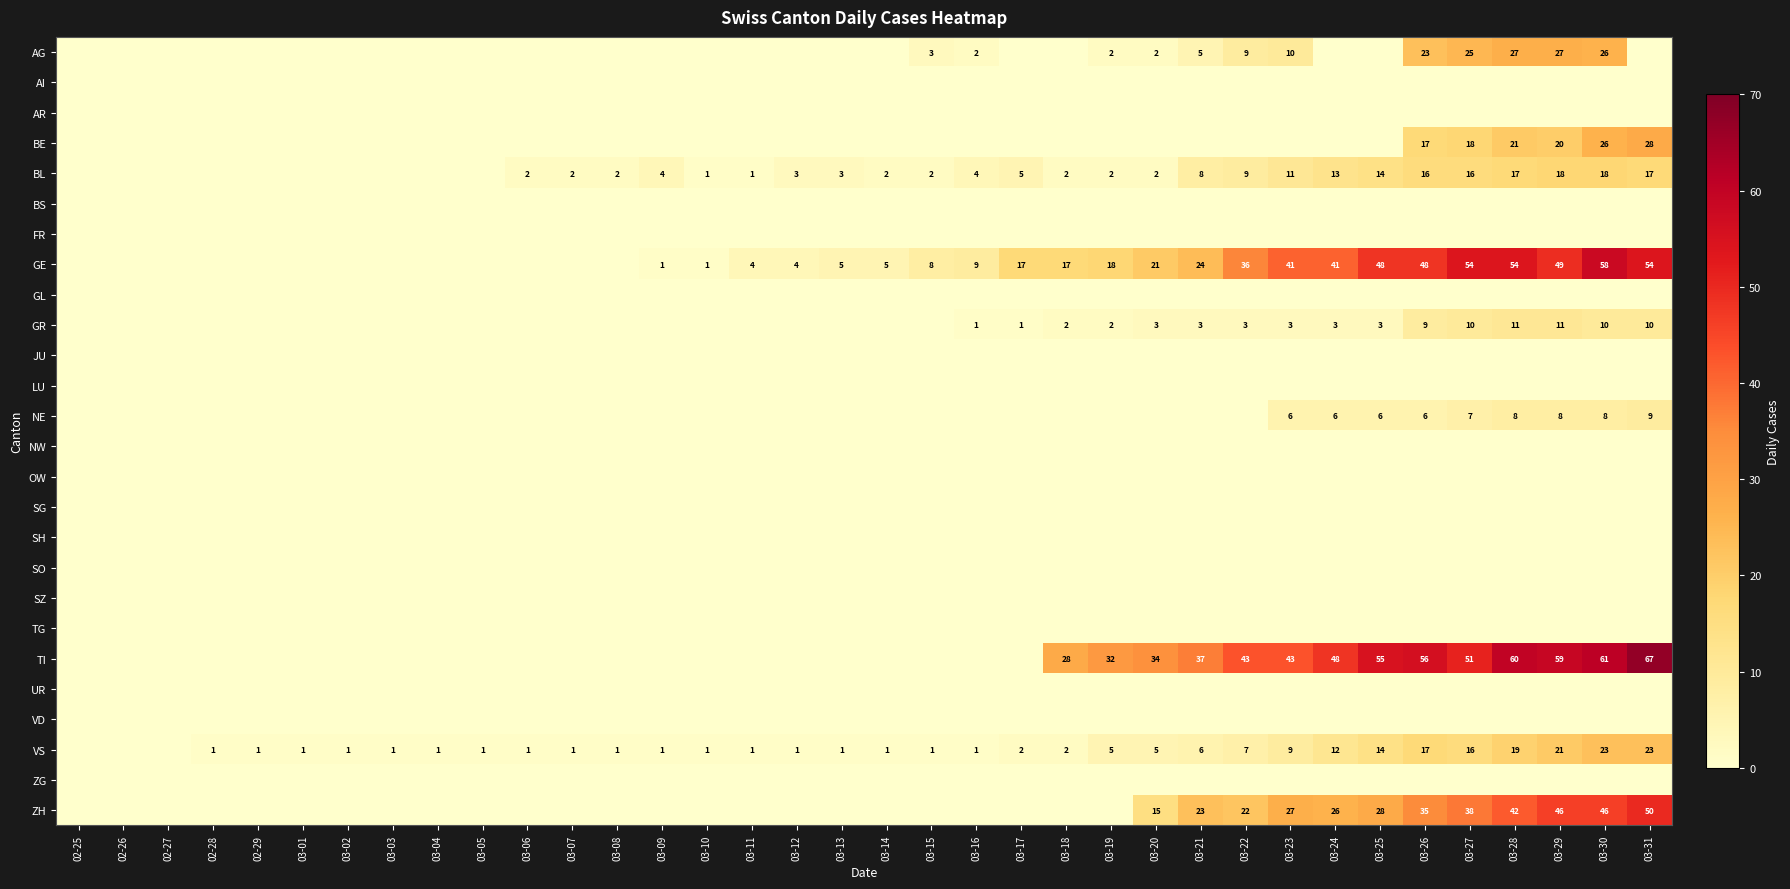

What is the total value across all series at 03-15?

14